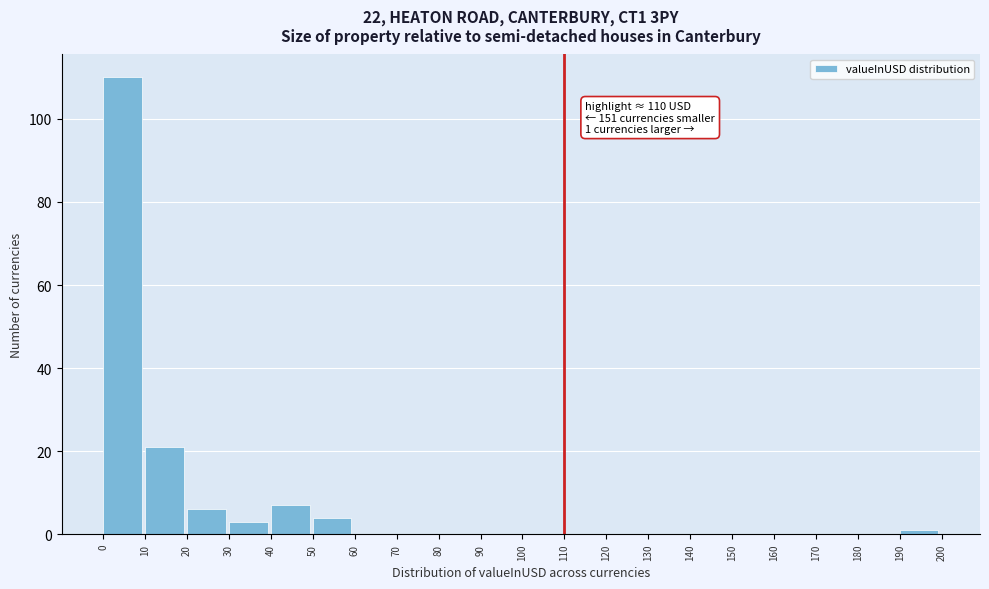

Over which range of the x-axis is the bar tallest?

0 to 10